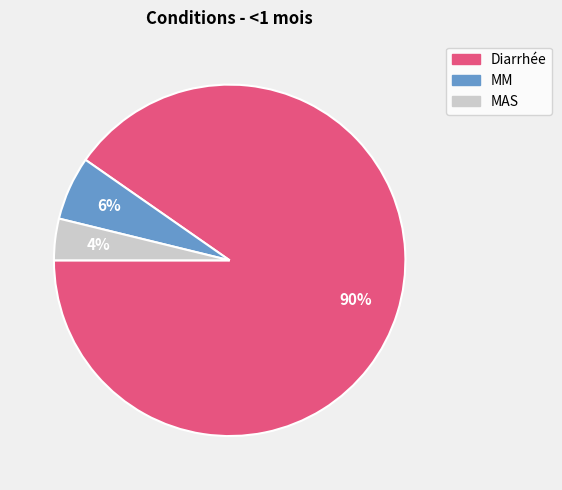

Count the number of slices in the pie.

3